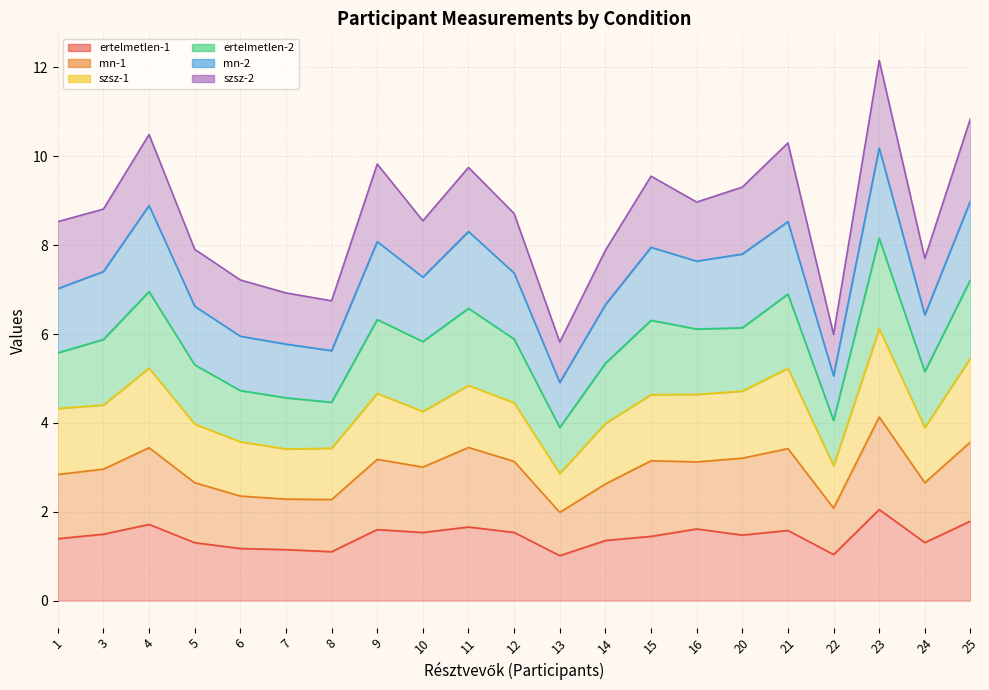

True or false: mn-1 and ertelmetlen-1 cross at least once.

False